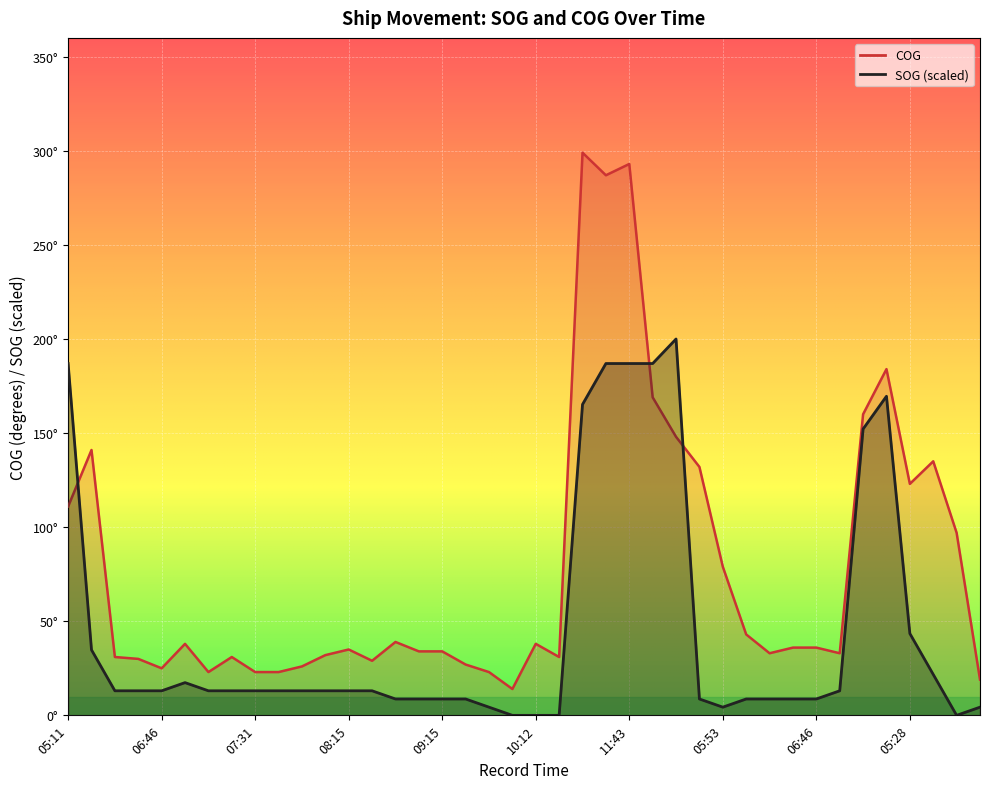

Which series changed the most between 08:55 and 05:23?

SOG